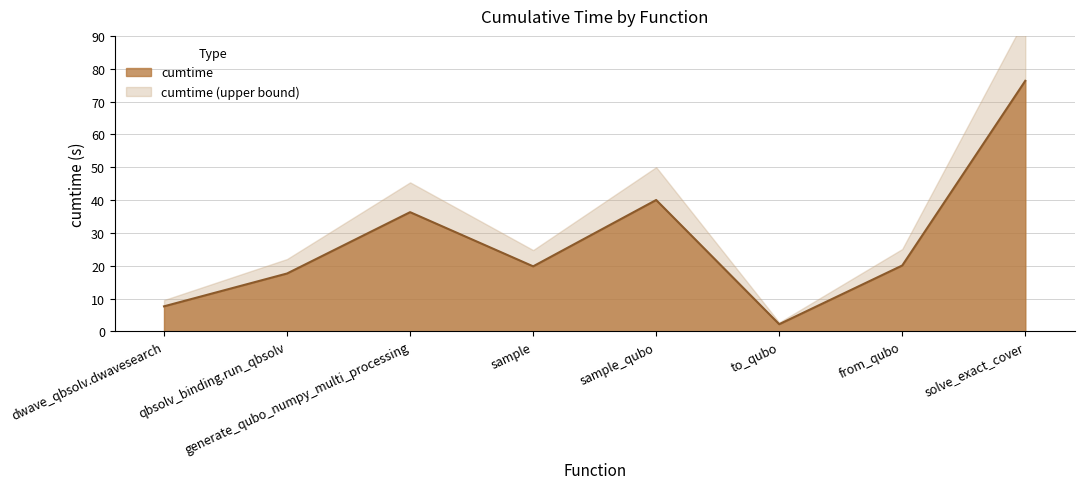

What position from the left is from_qubo?

7